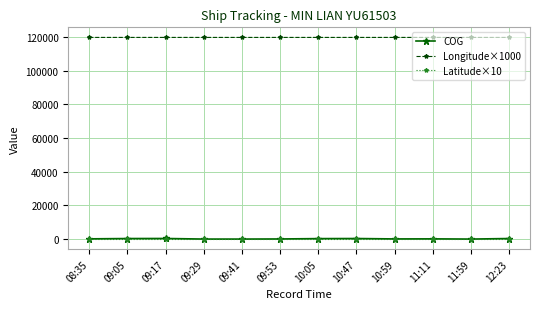

What is the maximum value shown in the chart?

119861.4